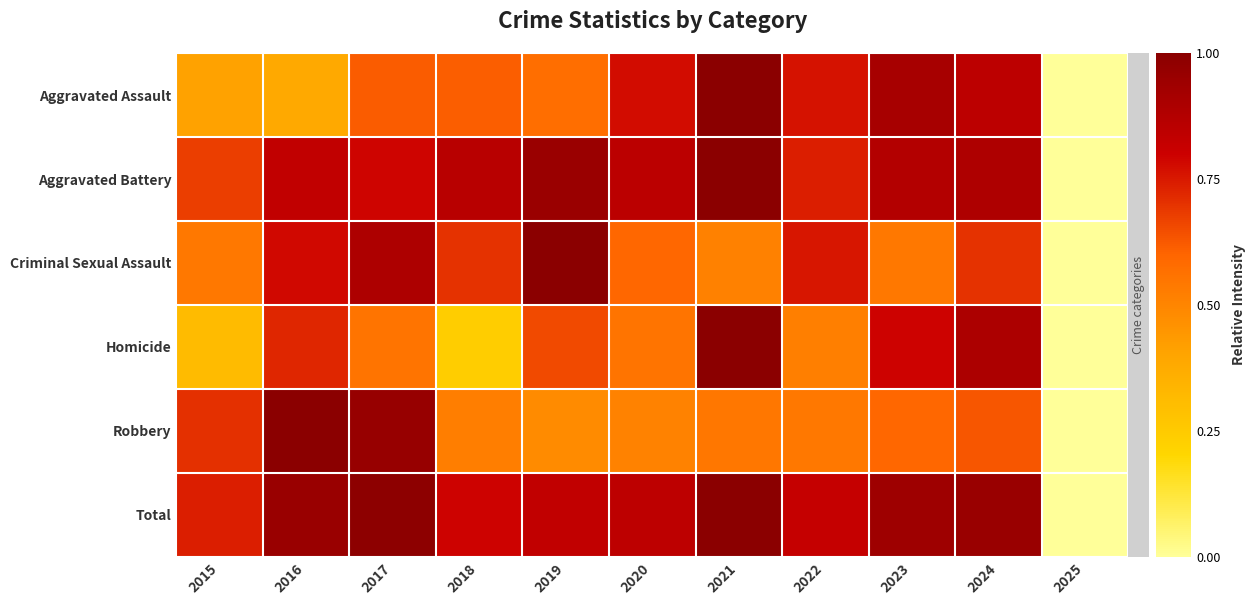

At which category does the chart reach its peak across all series?

2021